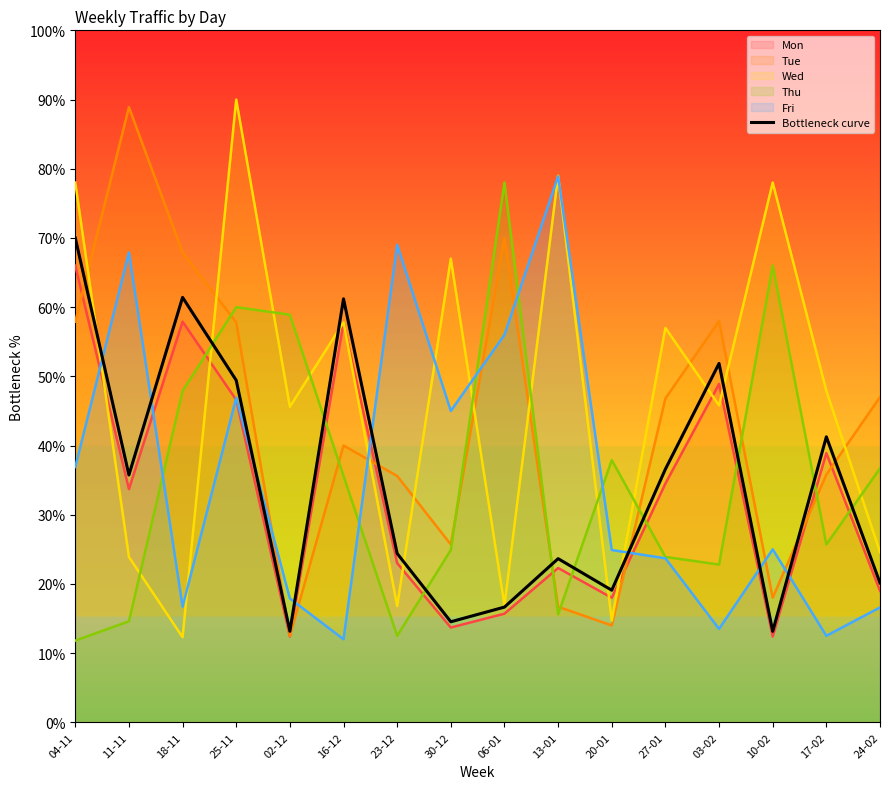

Does the chart display data point markers on the line(s)?

No